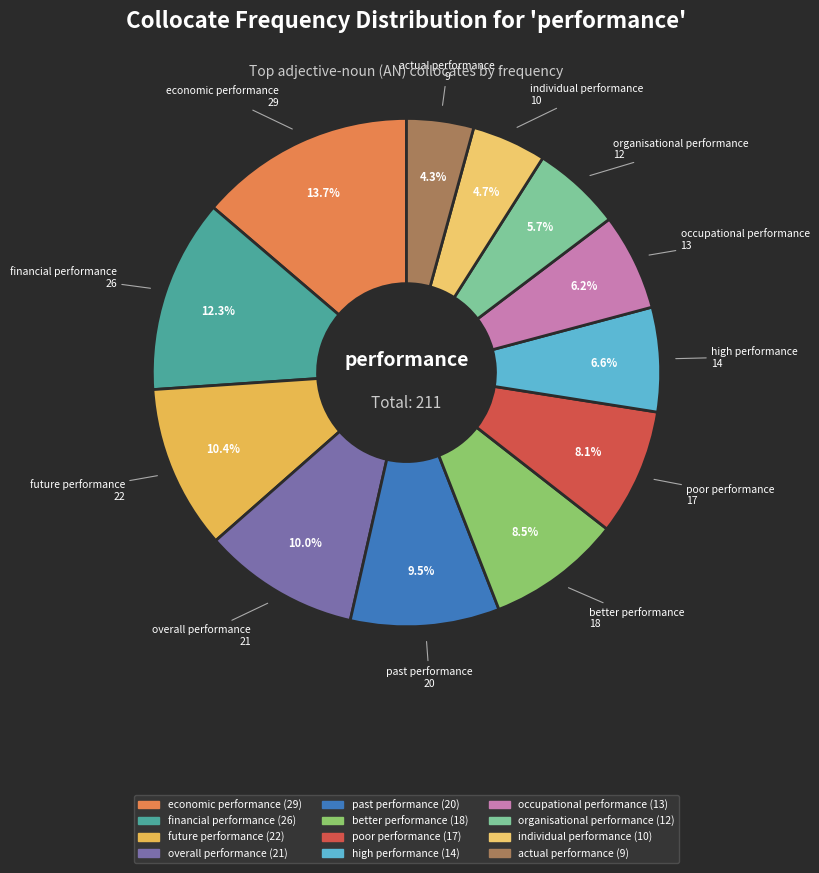

How many segments does this pie chart have?

12